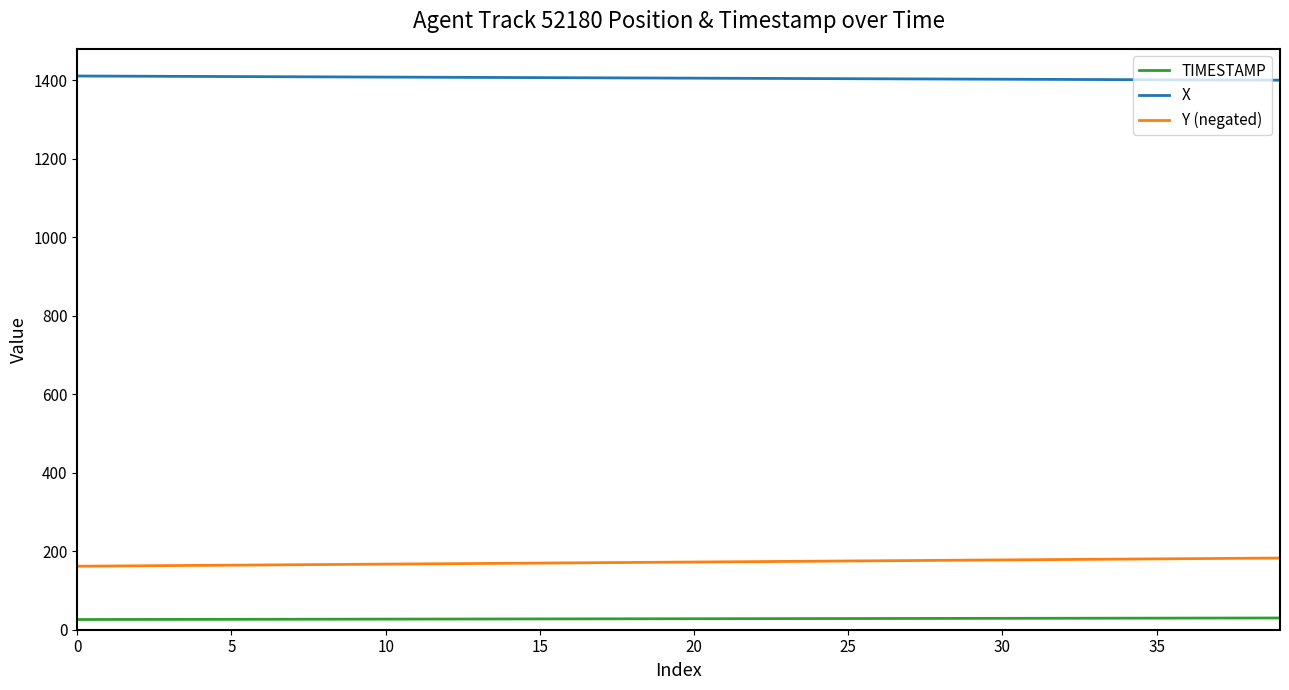

What is the highest value of the TIMESTAMP series?

29.9